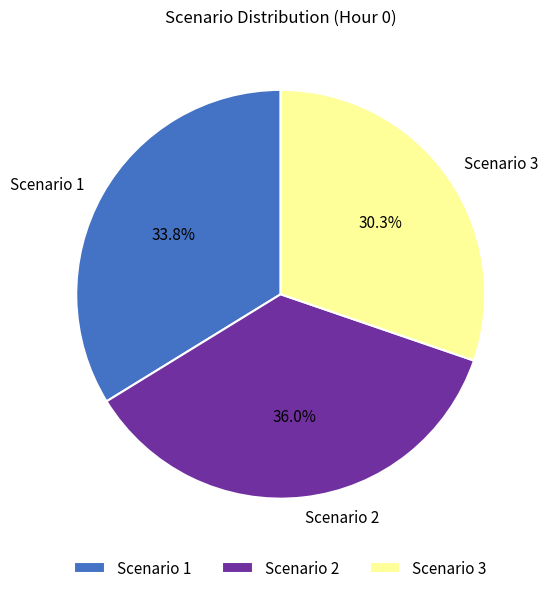

What is the largest slice in the pie chart?

Scenario 2